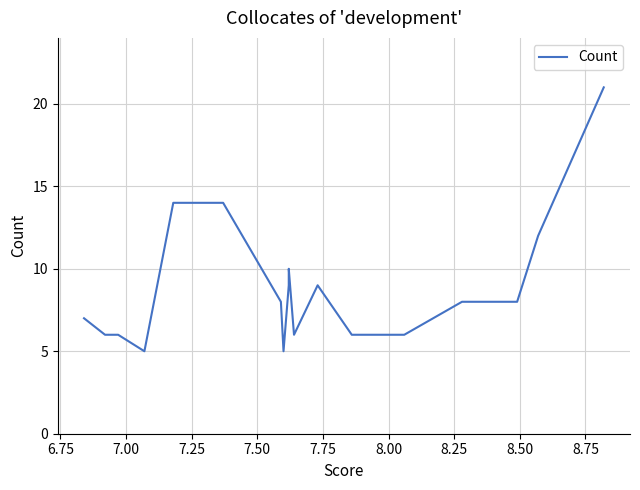

What is the average value?

9